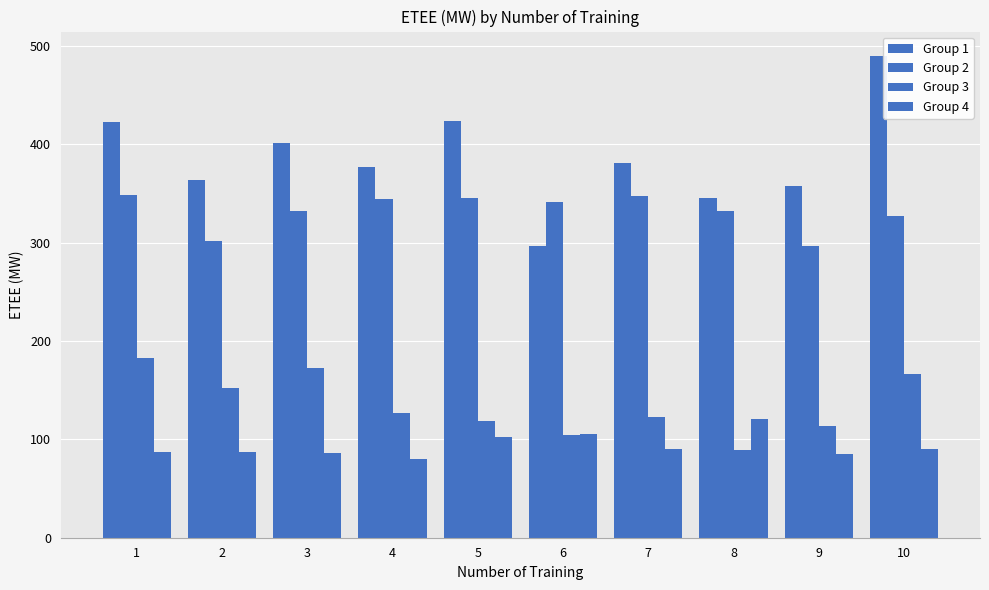

Which series has the widest spread of values?

Group 1